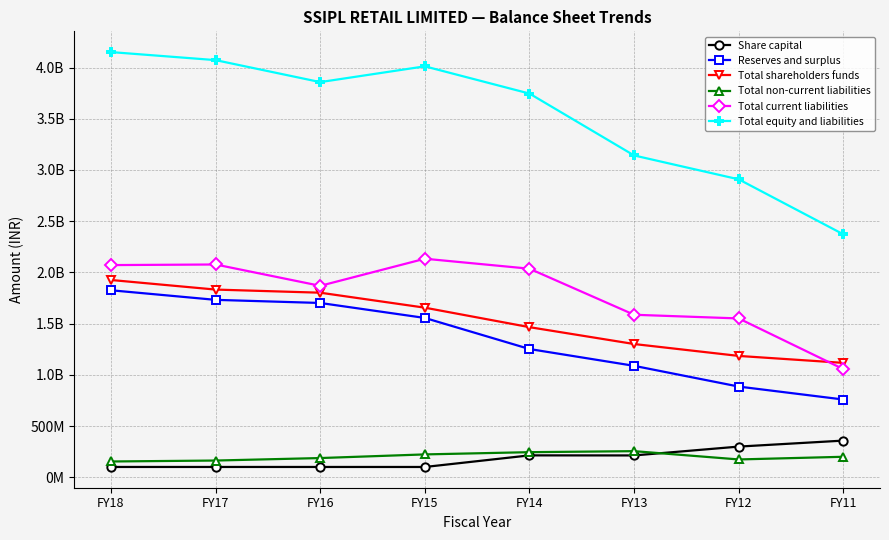

Is this an area chart (filled region under the line)?

No